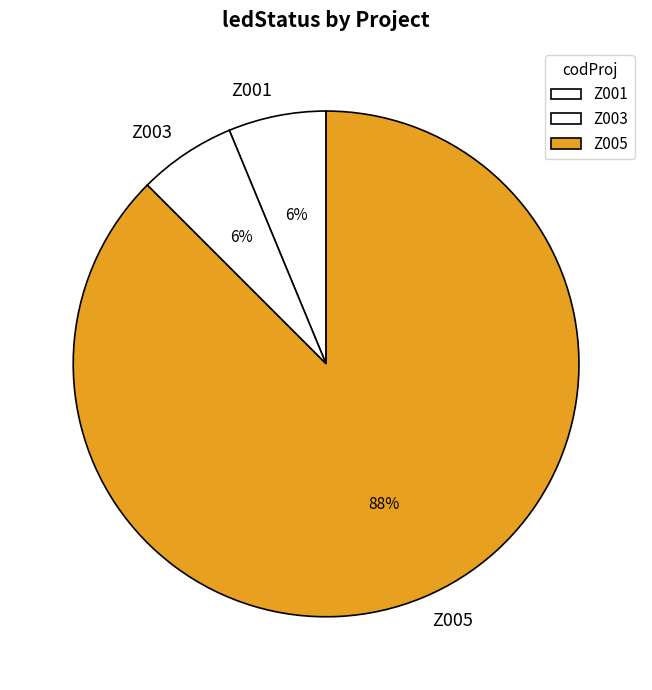

To the nearest percent, what percentage of the pie is Z001?

6%